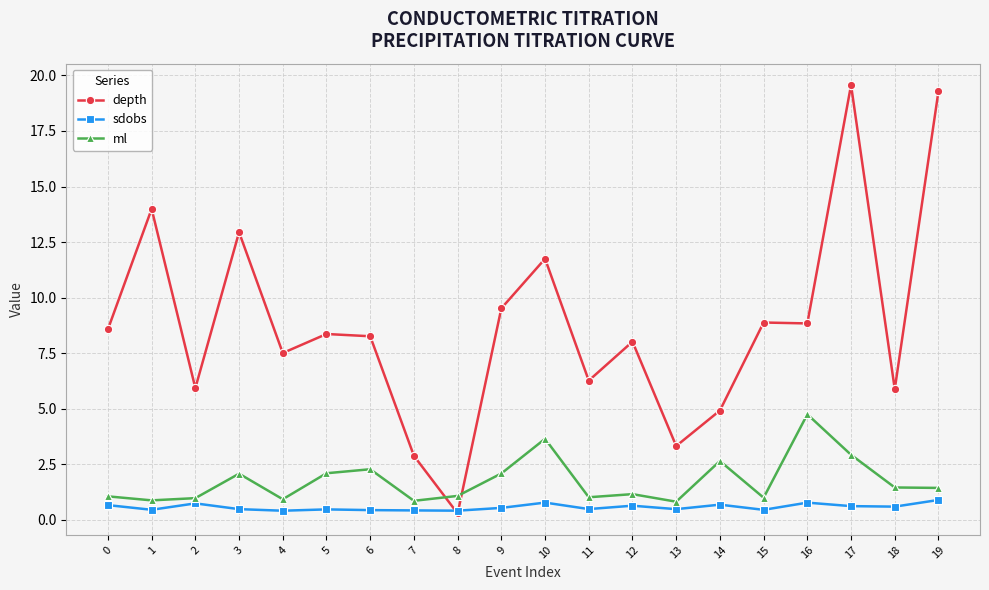

What is the value of the sdobs point at the 1st from the left?

0.7